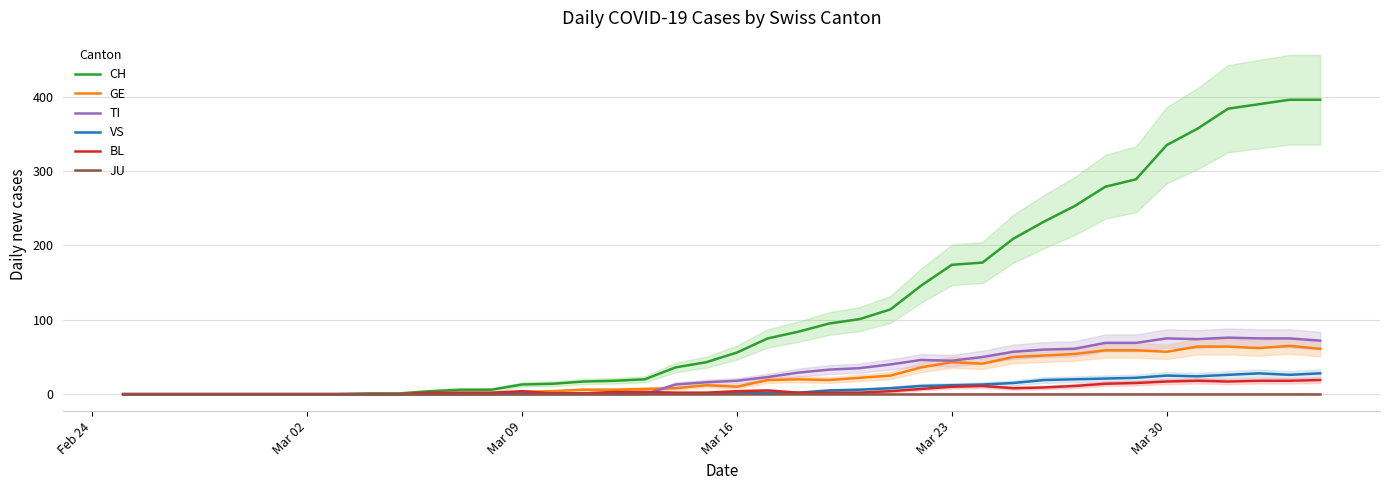

What is the maximum value for TI?

76